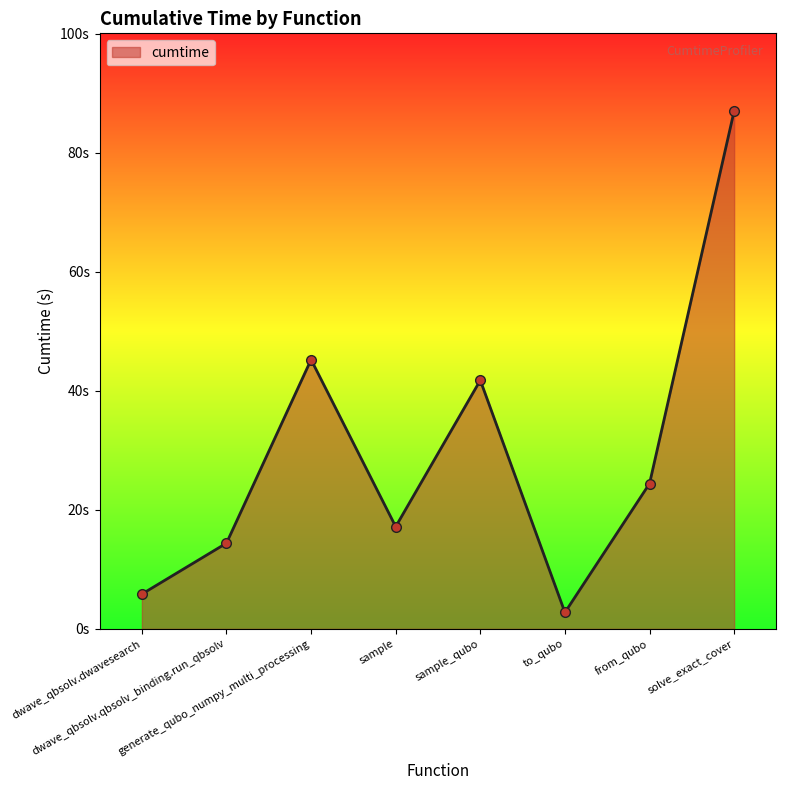

Rank the categories by value from highest to lowest.

solve_exact_cover, generate_qubo_numpy_multi_processing, sample_qubo, from_qubo, sample, dwave_qbsolv.qbsolv_binding.run_qbsolv, dwave_qbsolv.dwavesearch, to_qubo